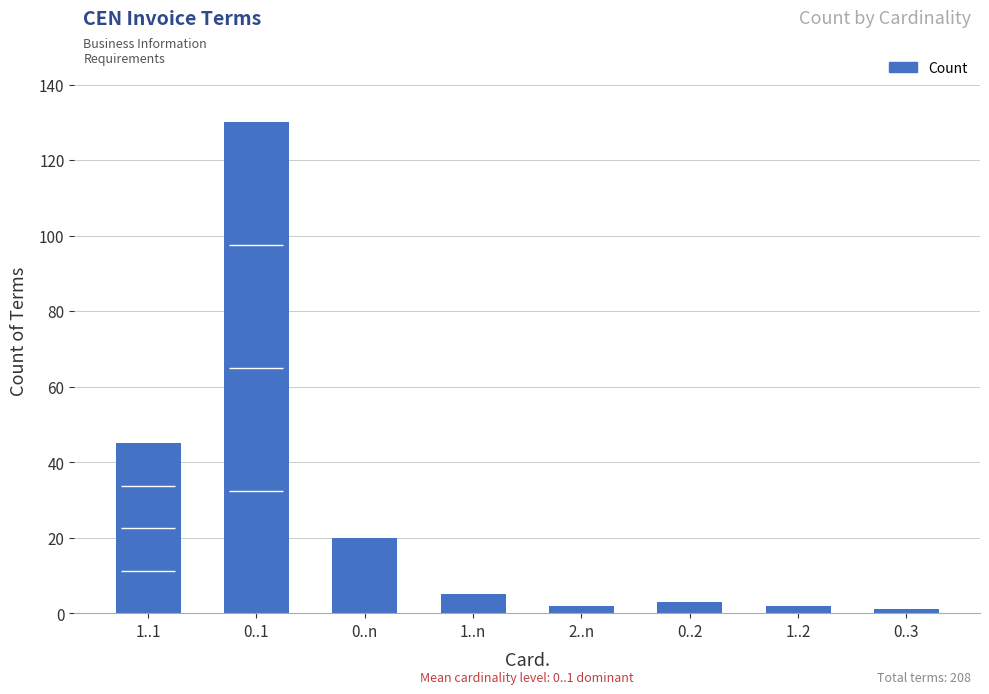

How many data points are above 5?

3